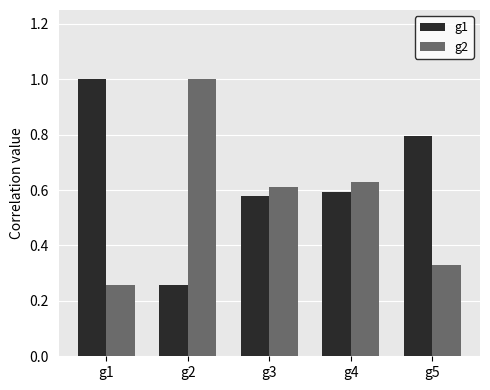

At which label does g2 reach its peak?

g2